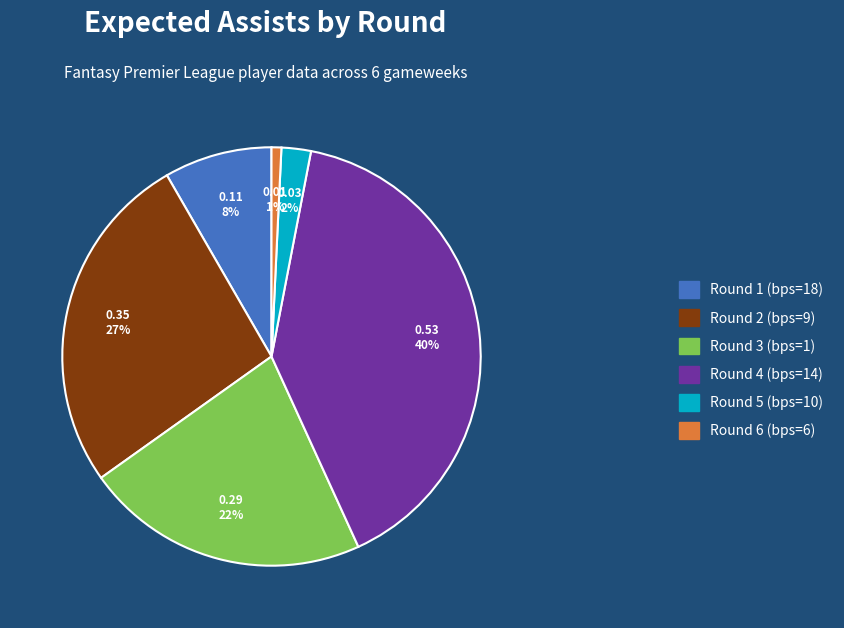

To the nearest percent, what is the average slice percentage?

17%